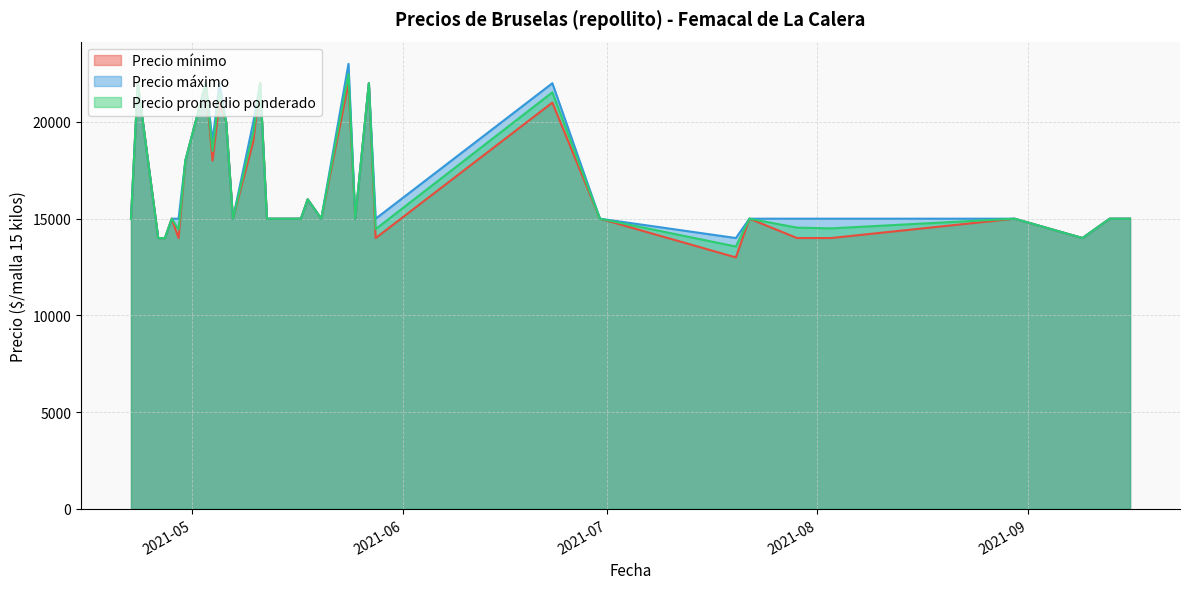

At which label is Precio mínimo closest to 17500?

2021-04-30